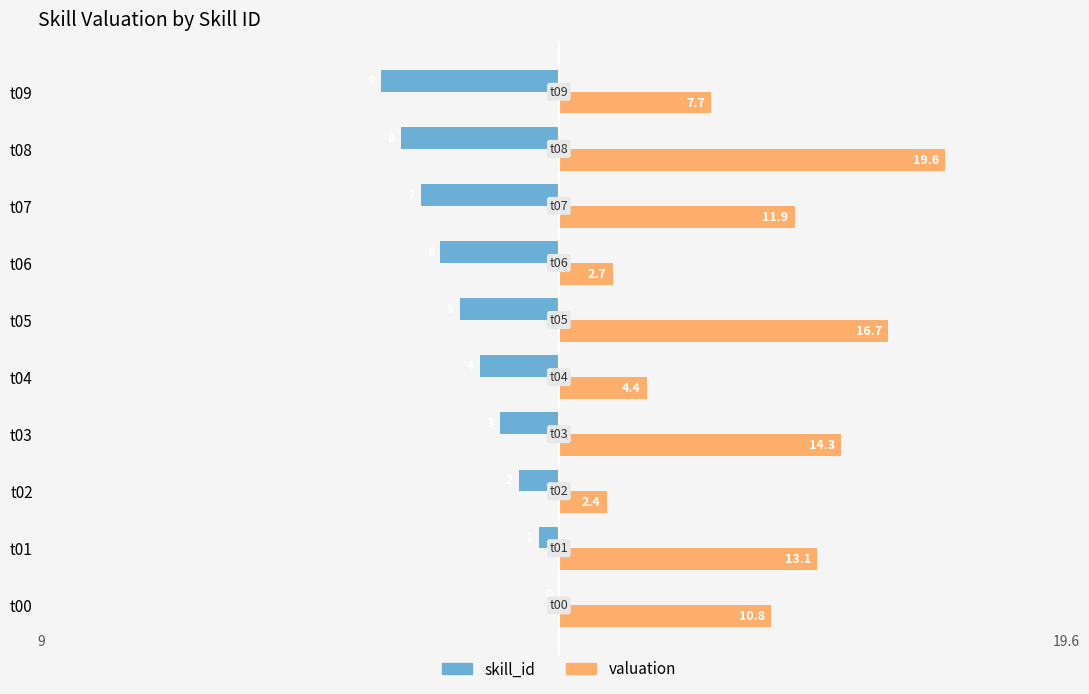

True or false: skill_id has a value of -5.0 at t05.

True